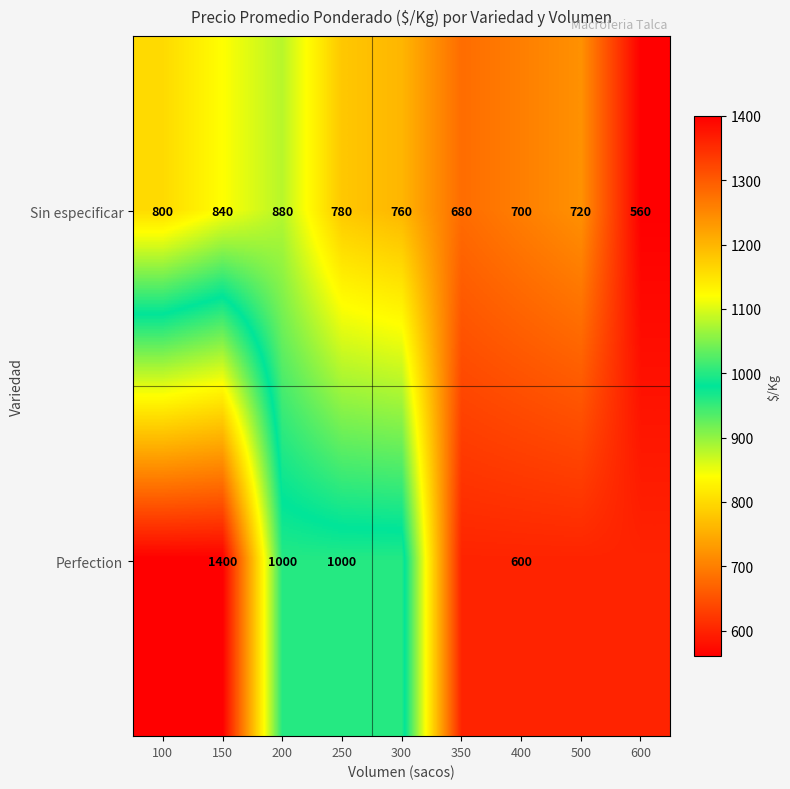

At which category is the sum across all series the highest?

150